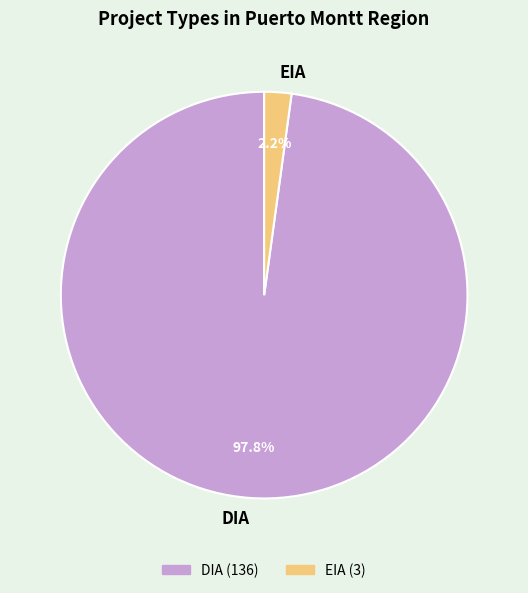

Count the number of slices in the pie.

2